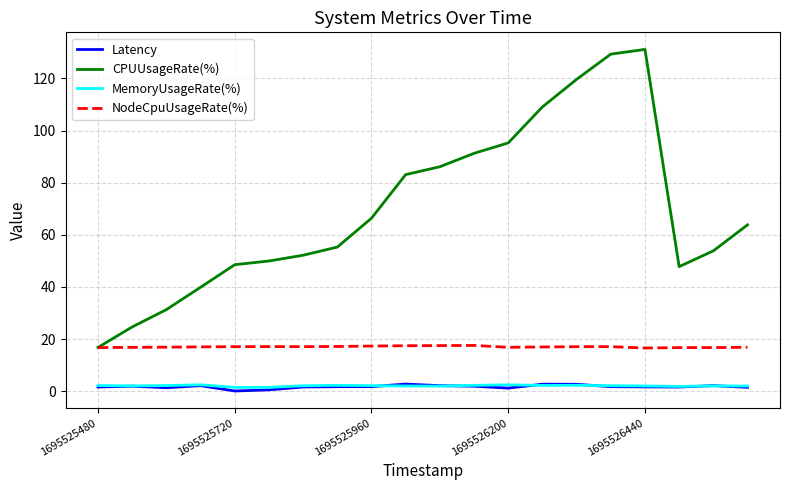

True or false: NodeCpuUsageRate(%) and MemoryUsageRate(%) intersect in this chart.

False